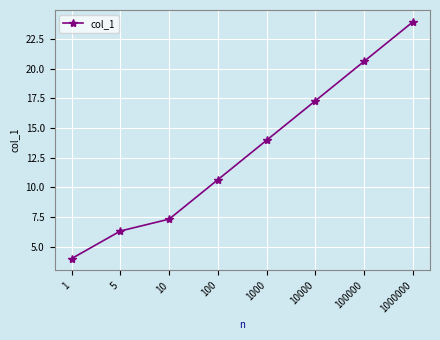

Rank the categories by value from highest to lowest.

1000000, 100000, 10000, 1000, 100, 10, 5, 1